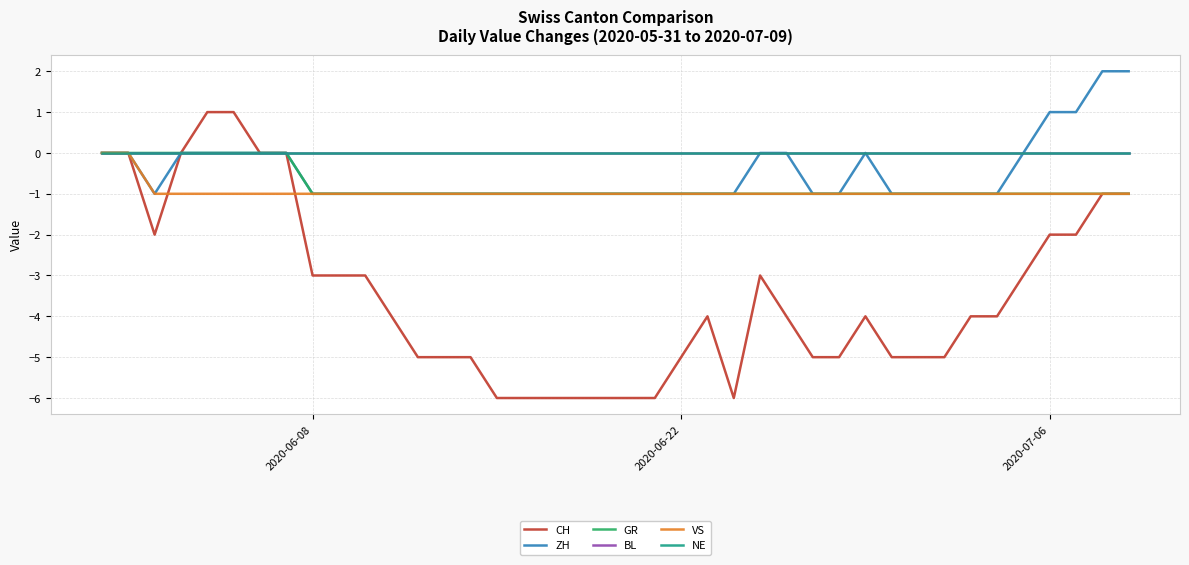

Is this an area chart (filled region under the line)?

No